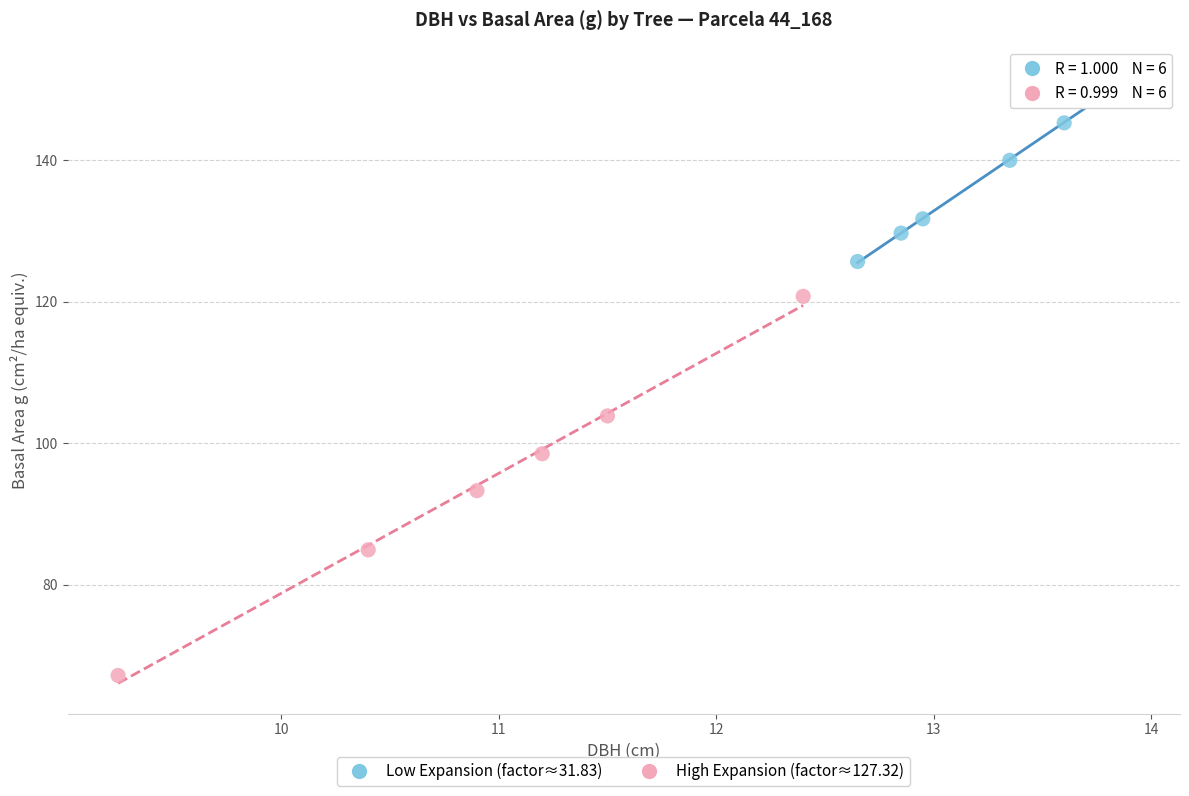

What are all the series names shown in the legend?

Low Expansion (factor≈31.83), High Expansion (factor≈127.32)